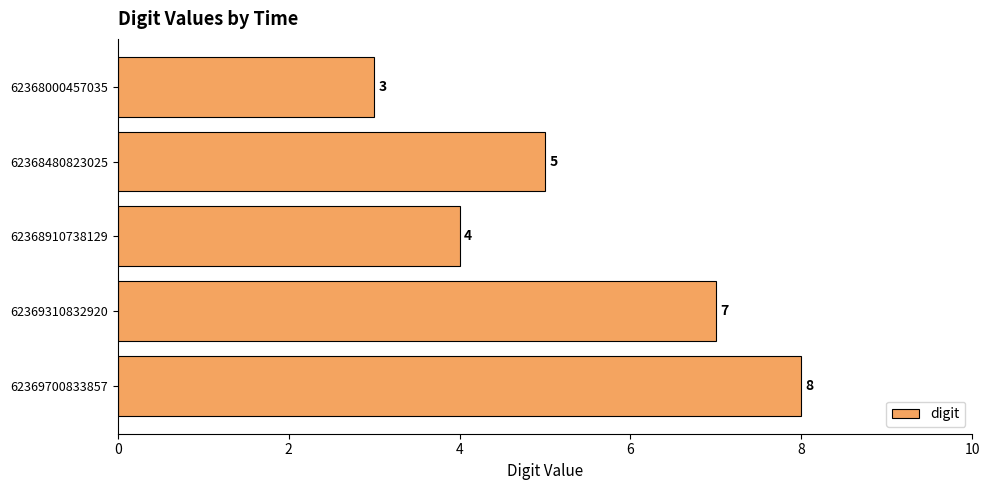

Rank the categories by value from lowest to highest.

62368000457035, 62368910738129, 62368480823025, 62369310832920, 62369700833857